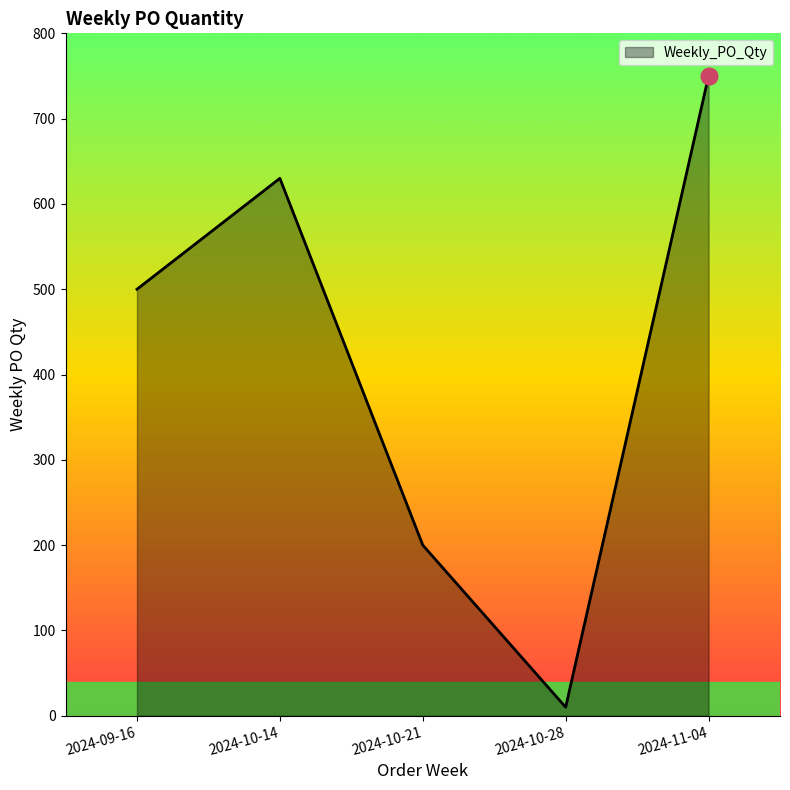

What is the change in value from 2024-09-16 to 2024-11-04?

+250